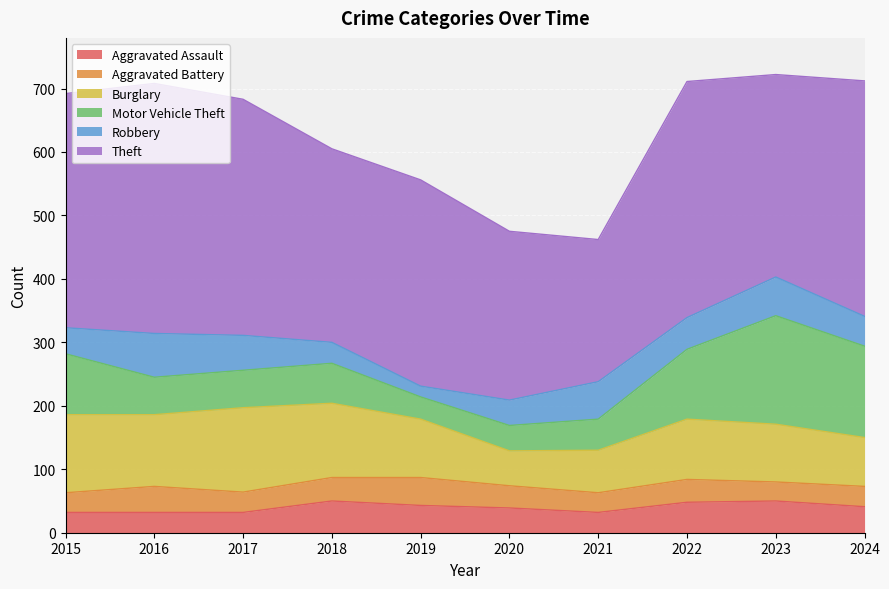

True or false: Robbery has more than 1 interior local peaks.

True